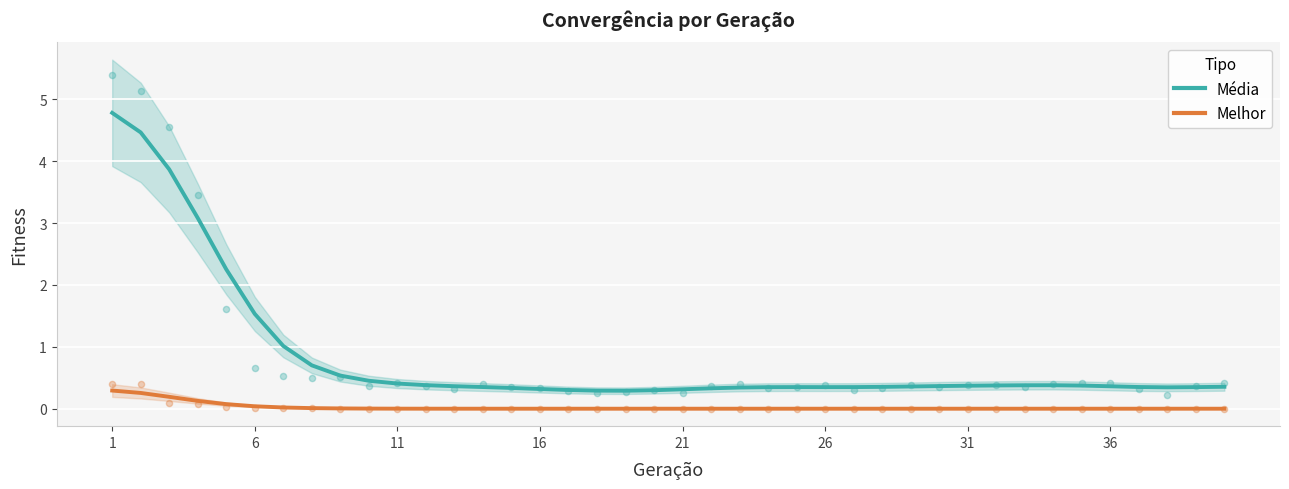

At how many categories does at least one series exceed 2?

5